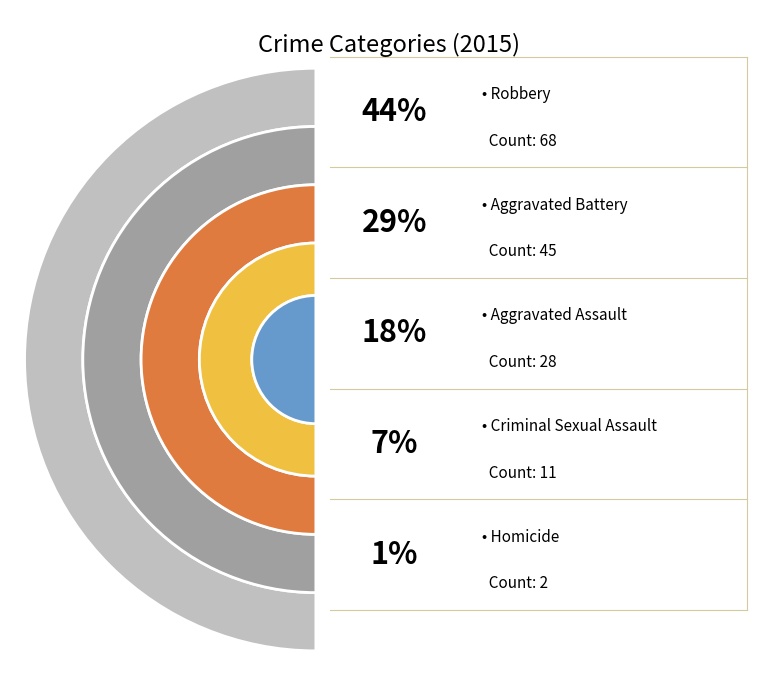

What percentage do Aggravated Battery and Robbery together represent?

73.4%